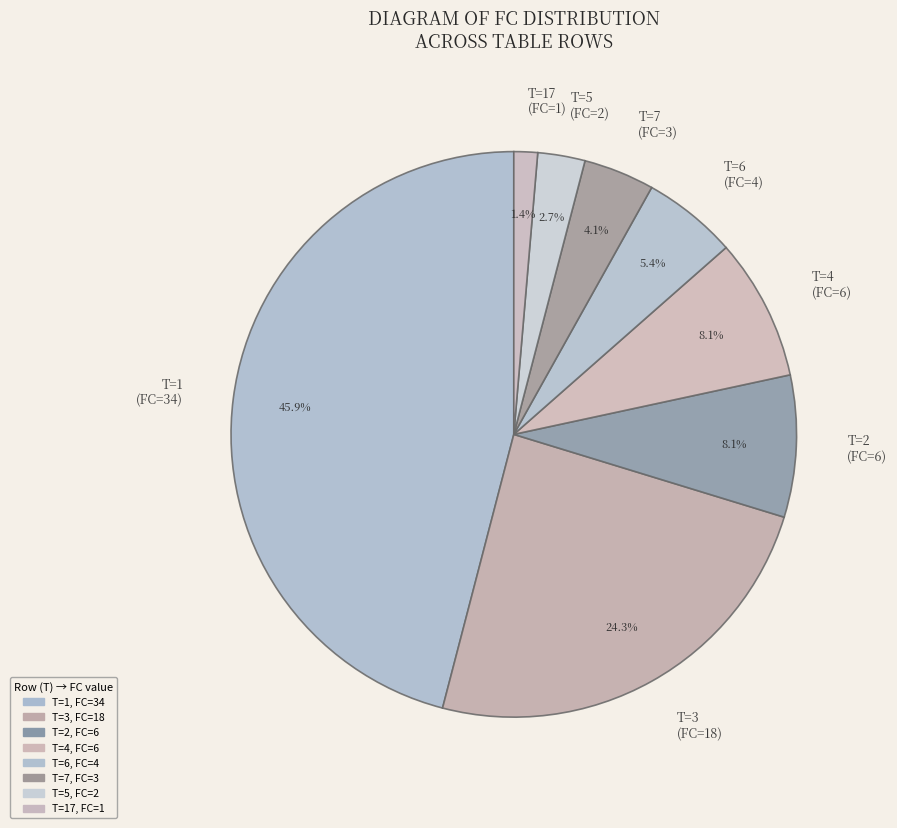

Combined, what portion of the pie is T=6 (FC=4) and T=7 (FC=3)?

9.5%